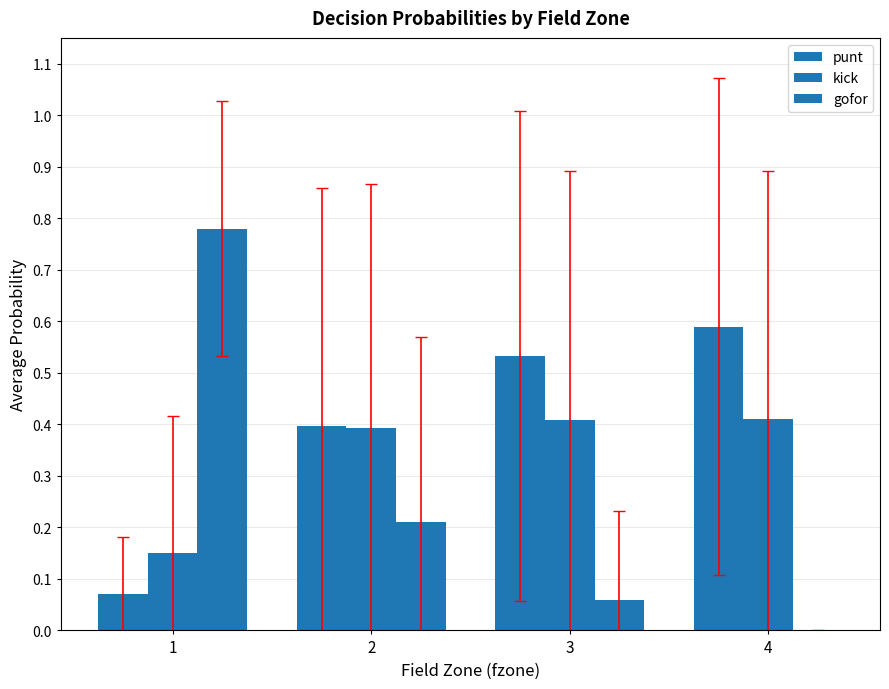

At which category is the sum across all series the highest?

1